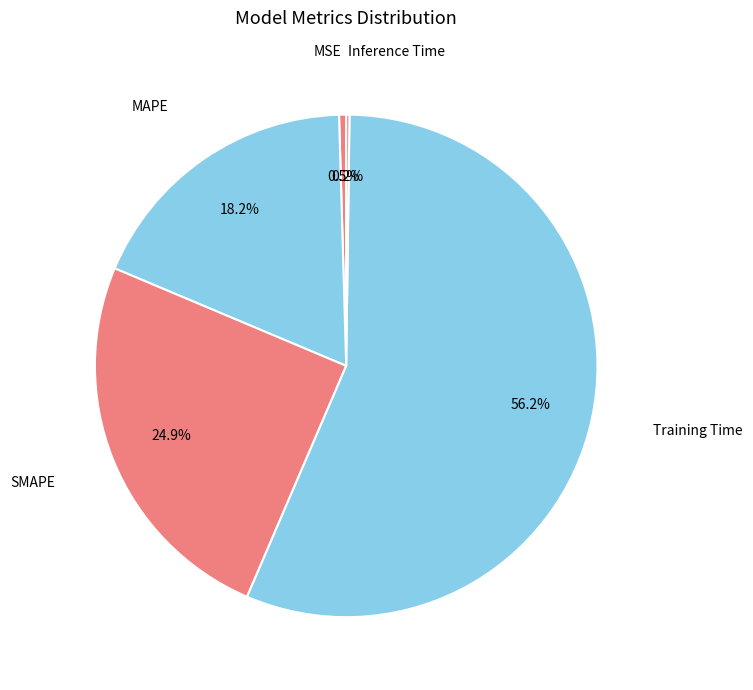

What is the largest slice in the pie chart?

Training Time